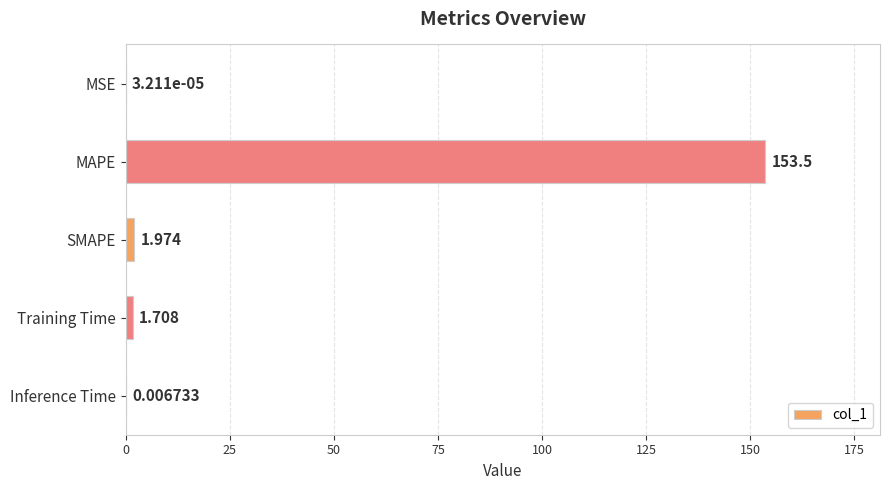

Where is the data nearest to the value 76?

SMAPE